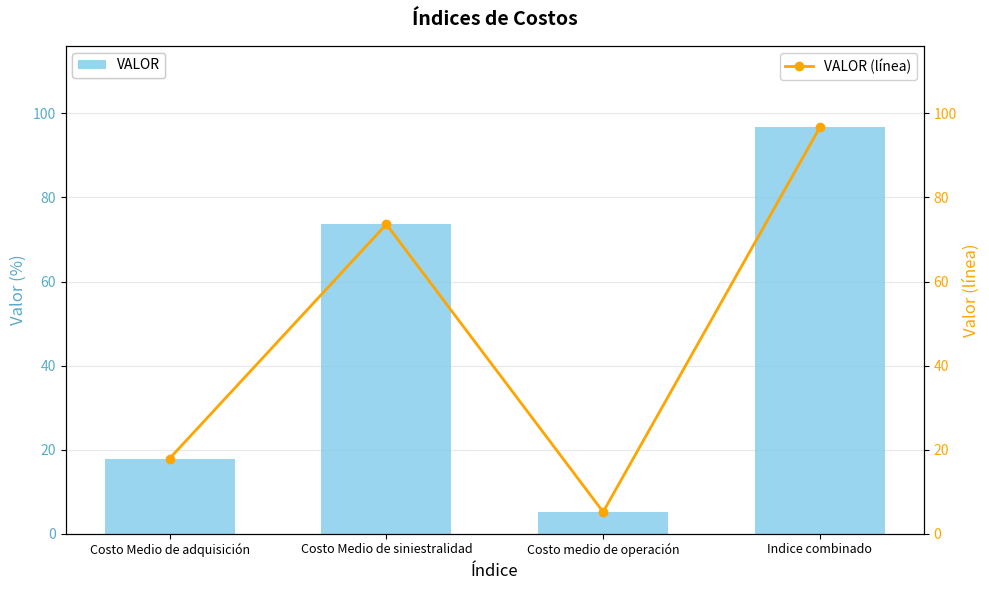

Which category has the highest value across all series?

Indice combinado